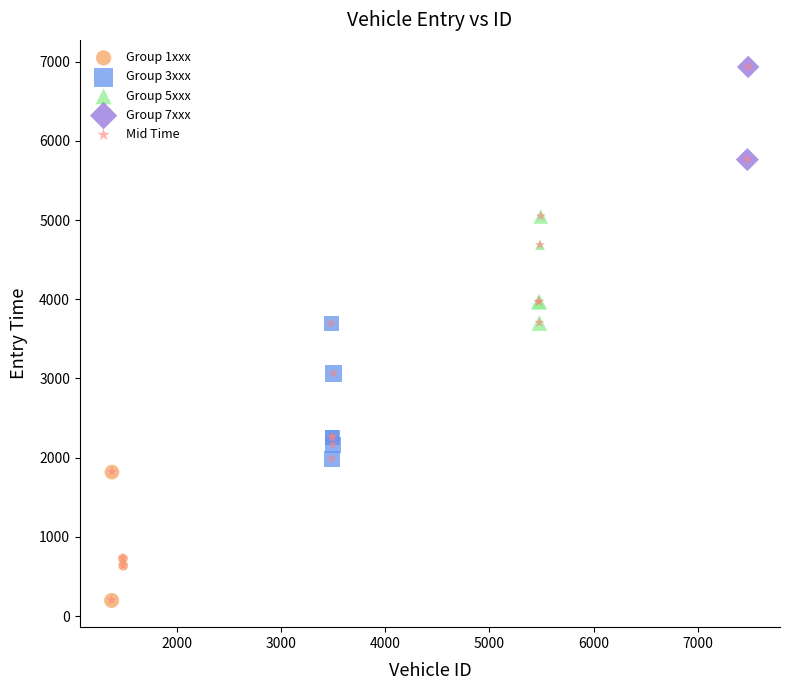

What are all the series names shown in the legend?

Group 1xxx, Group 3xxx, Group 5xxx, Group 7xxx, Mid Time